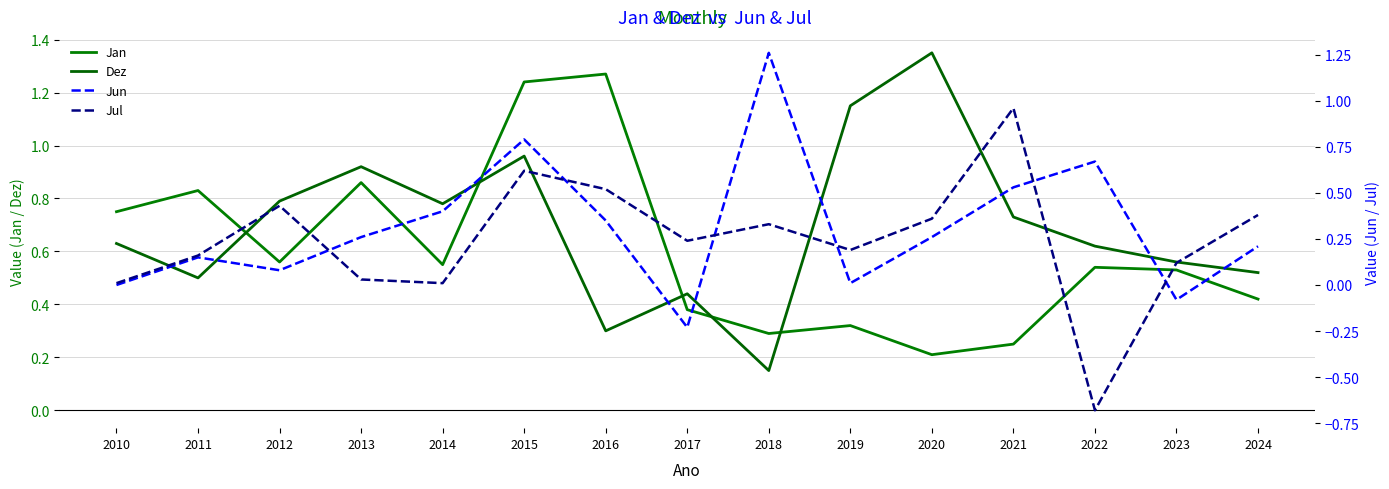

At how many categories does at least one series exceed 0?

15